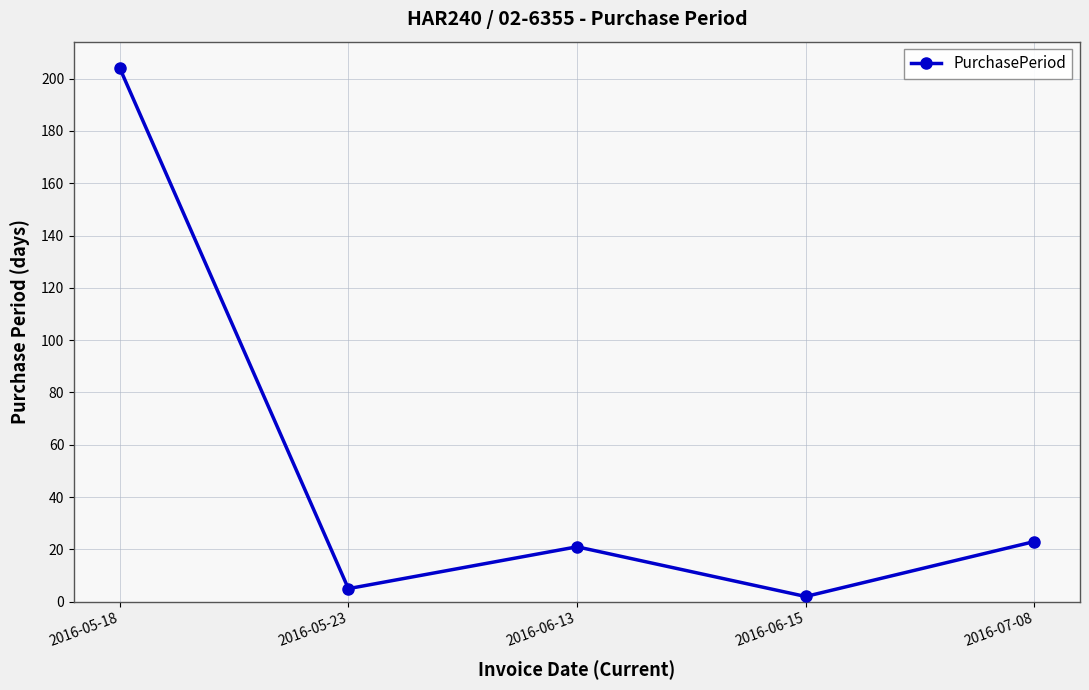

What is the difference between the maximum and minimum values?

202